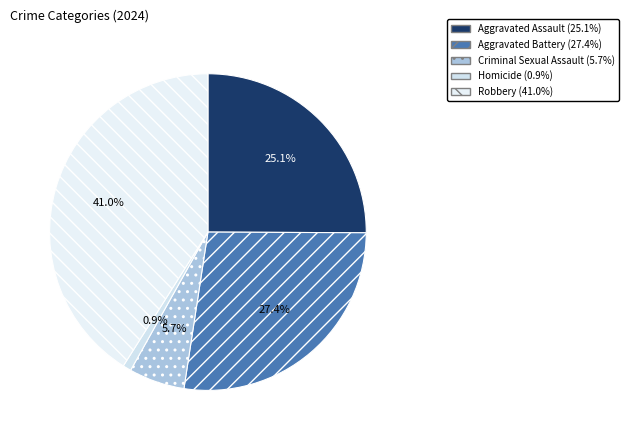

Rank the categories by value from lowest to highest.

Homicide, Criminal Sexual Assault, Aggravated Assault, Aggravated Battery, Robbery